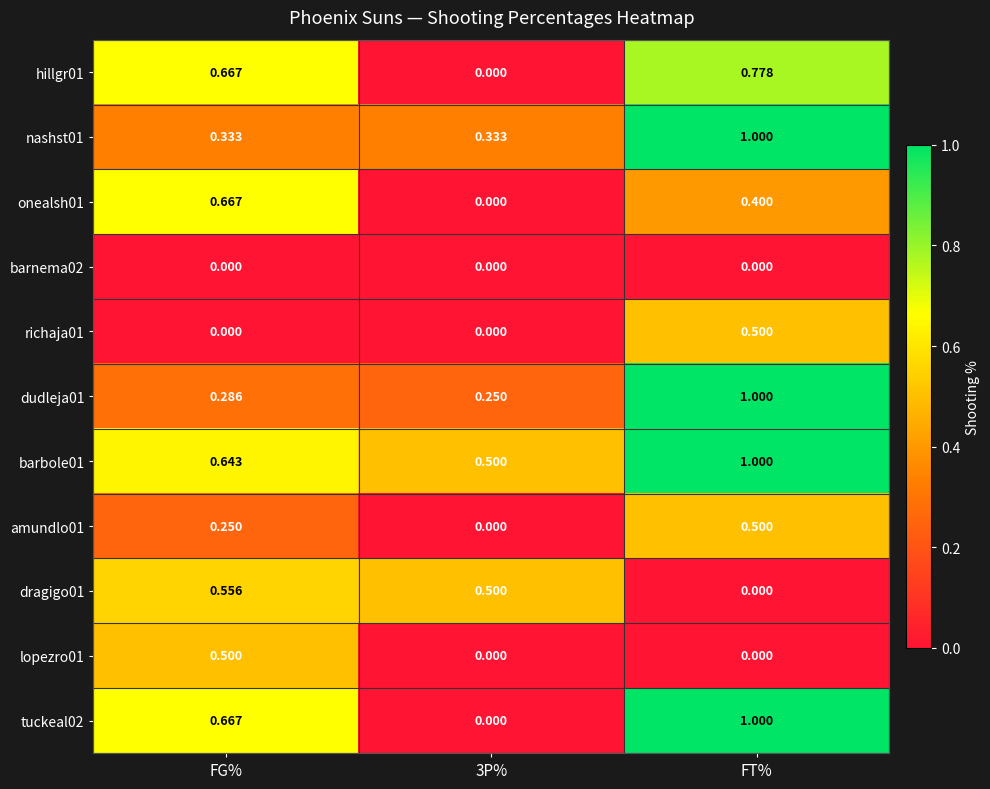

Which category has the highest value across all series?

FT%